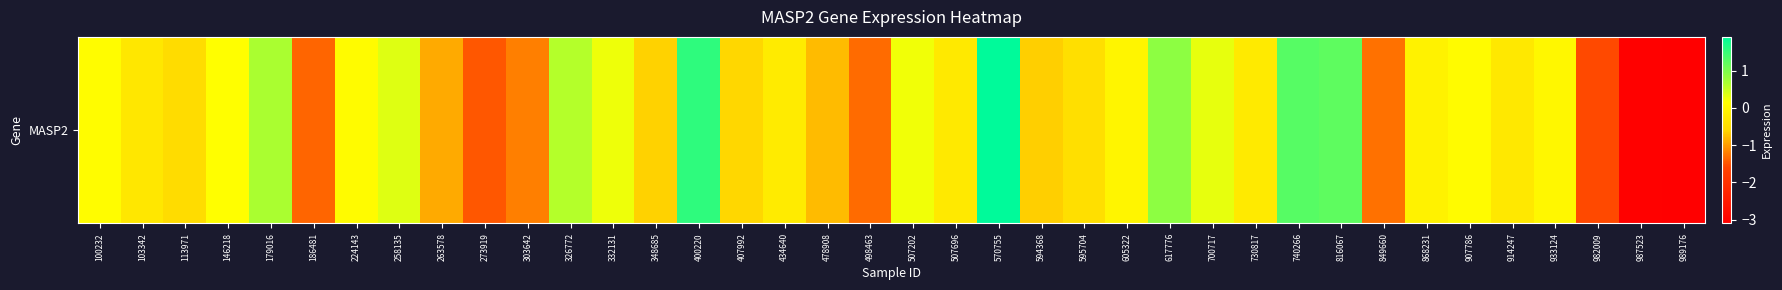

What is the change in value from 849660 to 982009?

-0.3